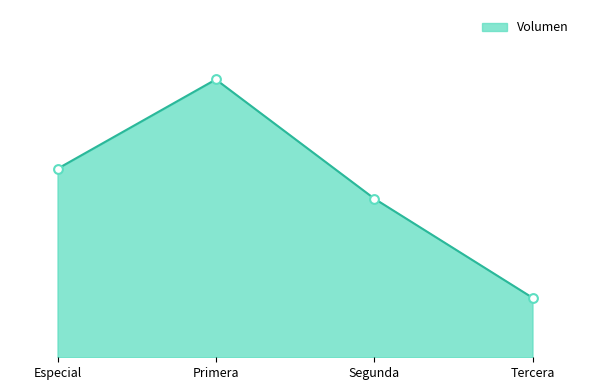

Approximately how many times larger is the value at Segunda compared to Tercera?

2.7